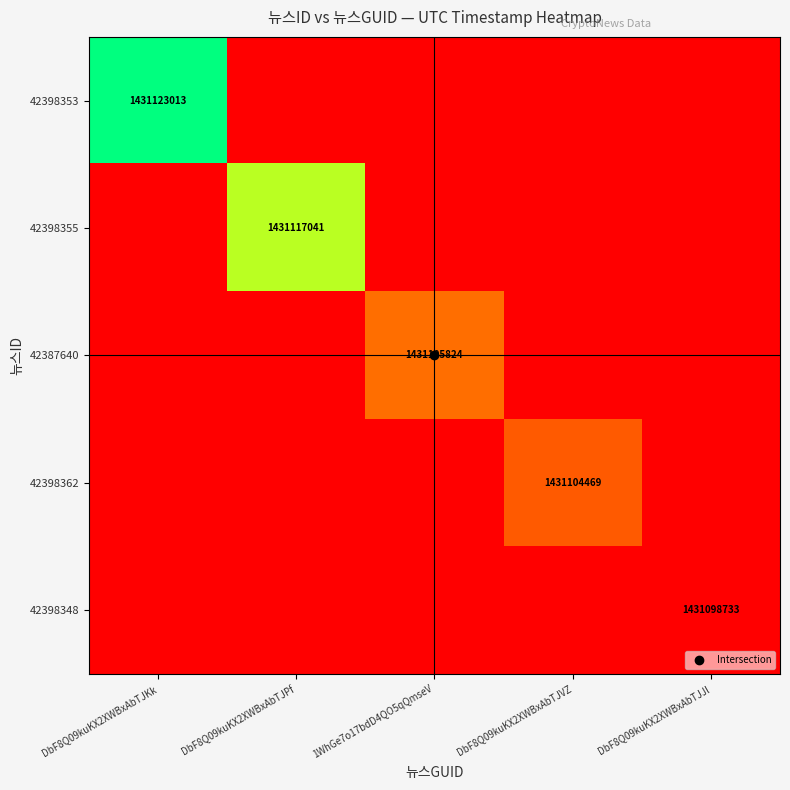

Rank the categories by 42398355 value from highest to lowest.

DbF8Q09kuKX2XWBxAbTJPf, DbF8Q09kuKX2XWBxAbTJKk, 1WhGe7o17bdD4QO5qQmseV, DbF8Q09kuKX2XWBxAbTJVZ, DbF8Q09kuKX2XWBxAbTJJl